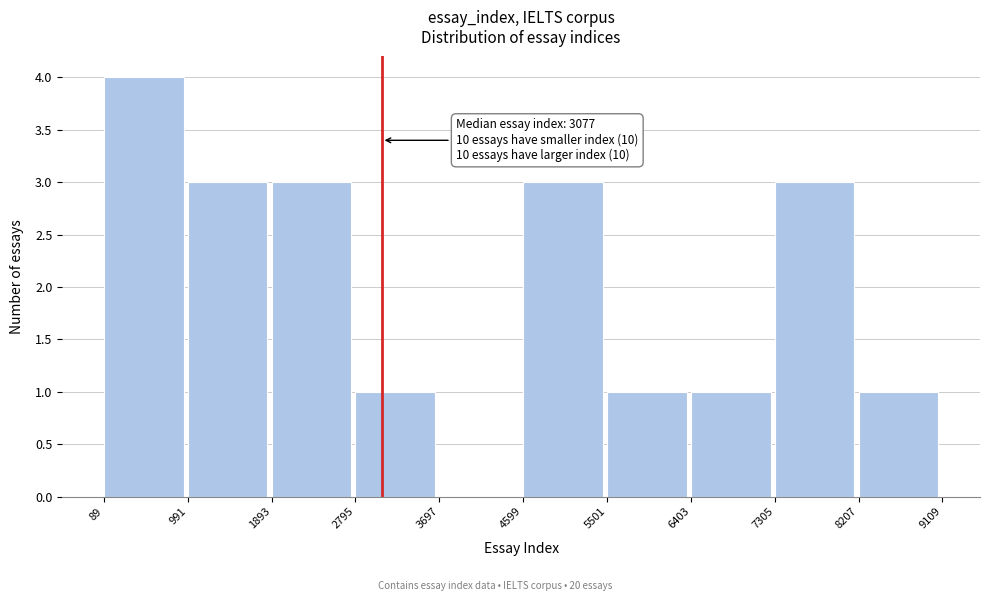

Which range on the x-axis has the tallest bar?

89 to 991